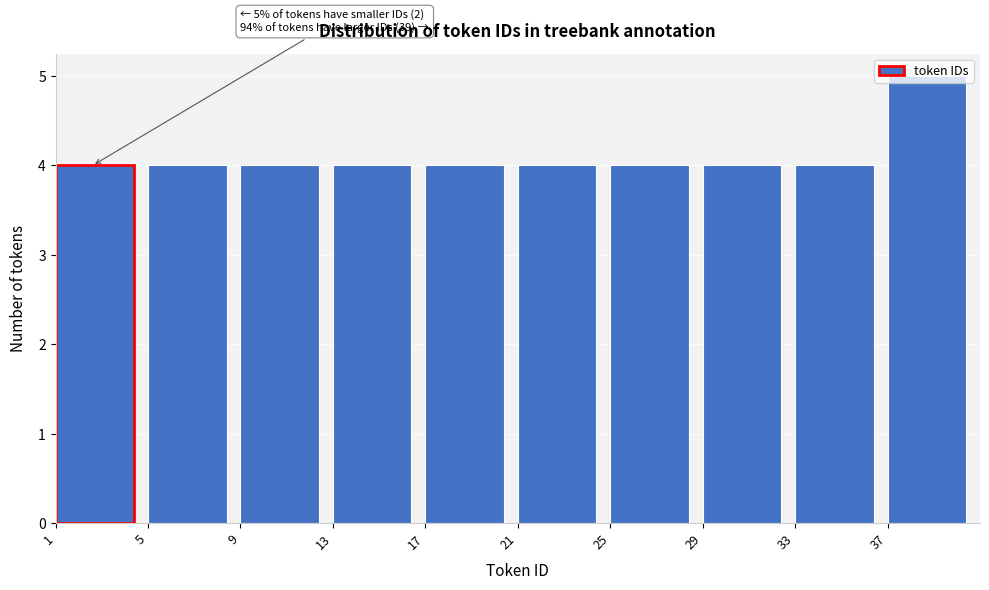

Over which range of the x-axis is the bar tallest?

37 to 41